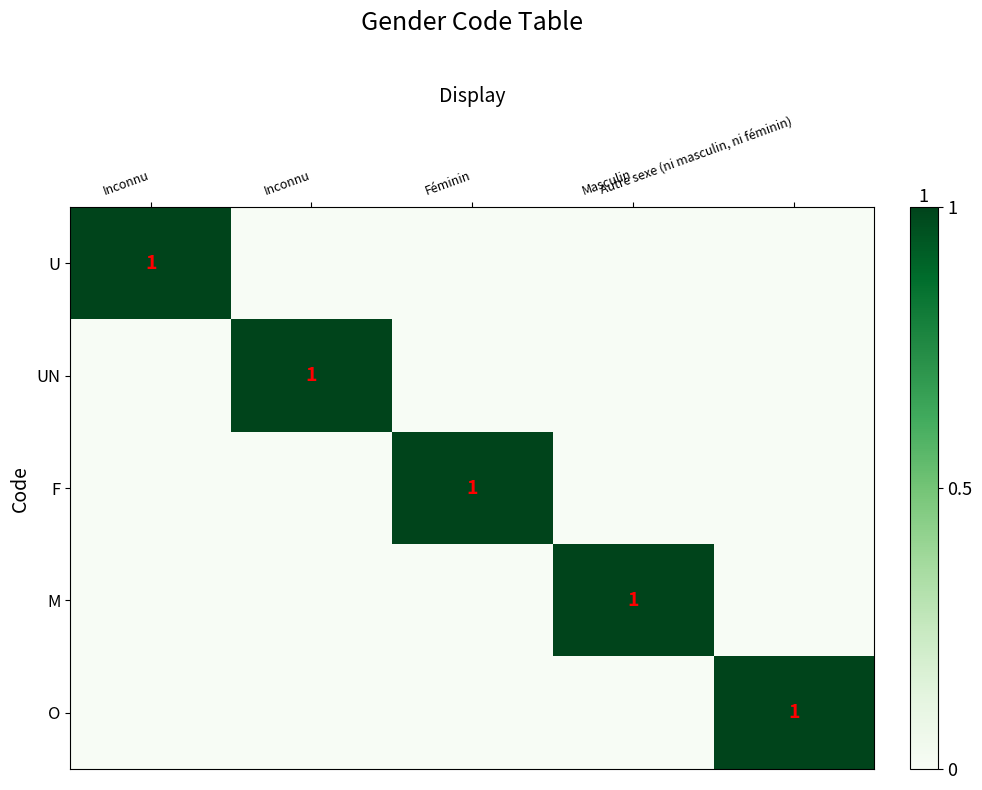

Rank the categories by U value from lowest to highest.

Inconnu, Féminin, Masculin, Autre sexe (ni masculin, ni féminin), Inconnu